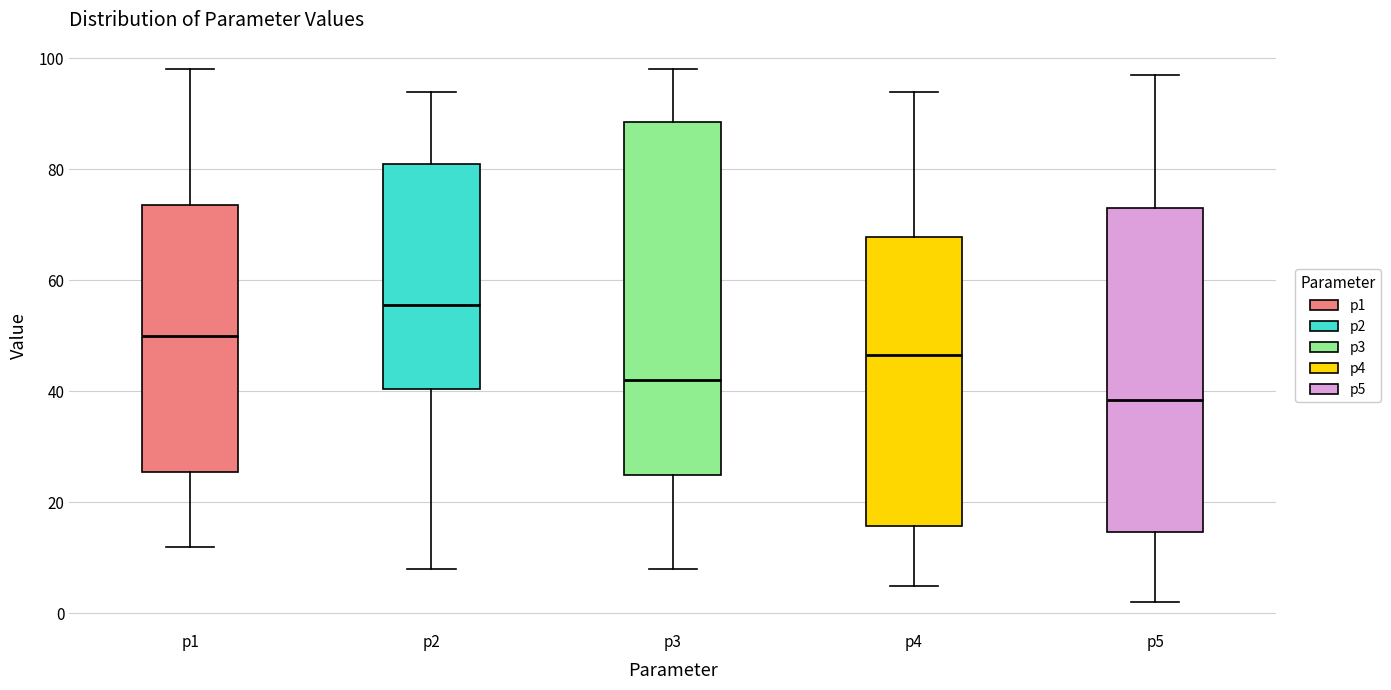

Which box's median line is the highest?

p2